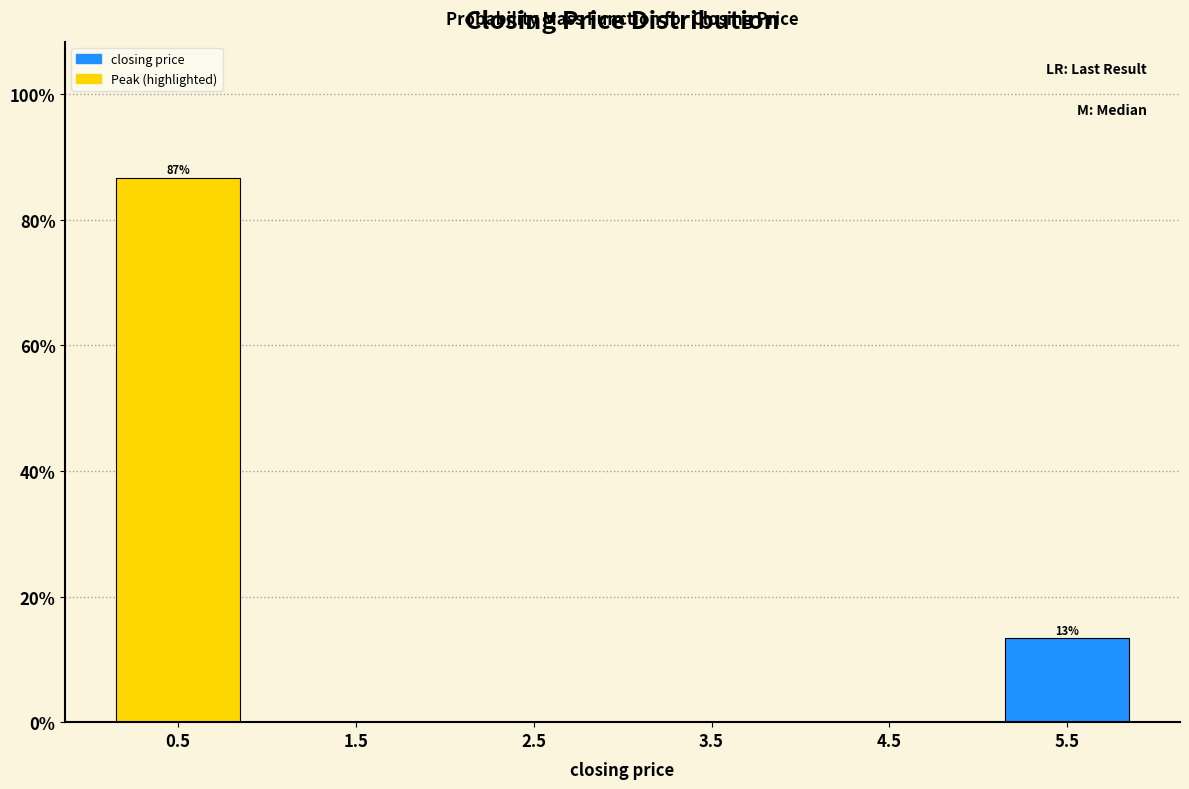

Over which range of the x-axis is the bar tallest?

0 to 1